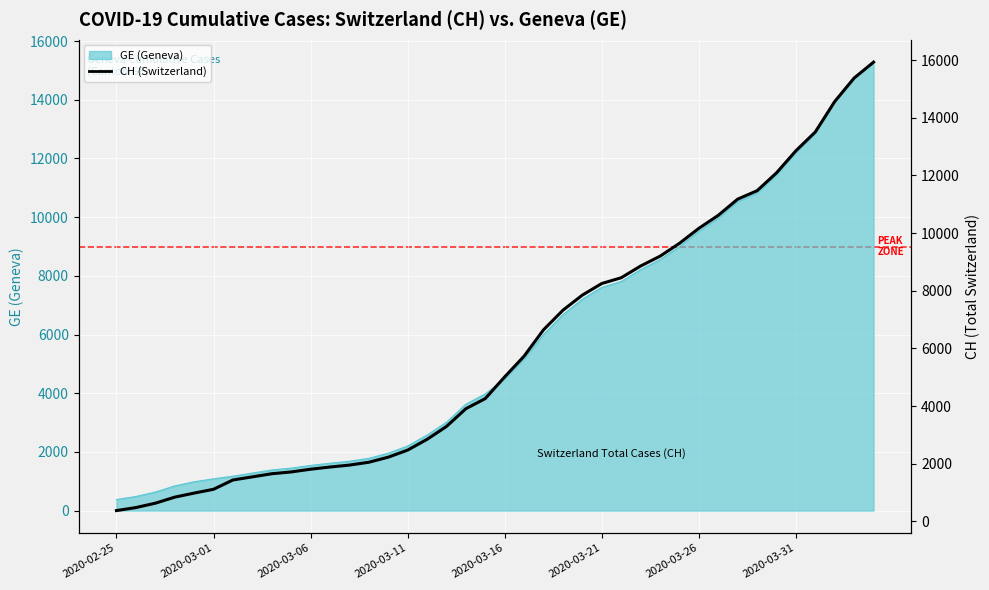

What is the value of the 29th point from the left?

9196